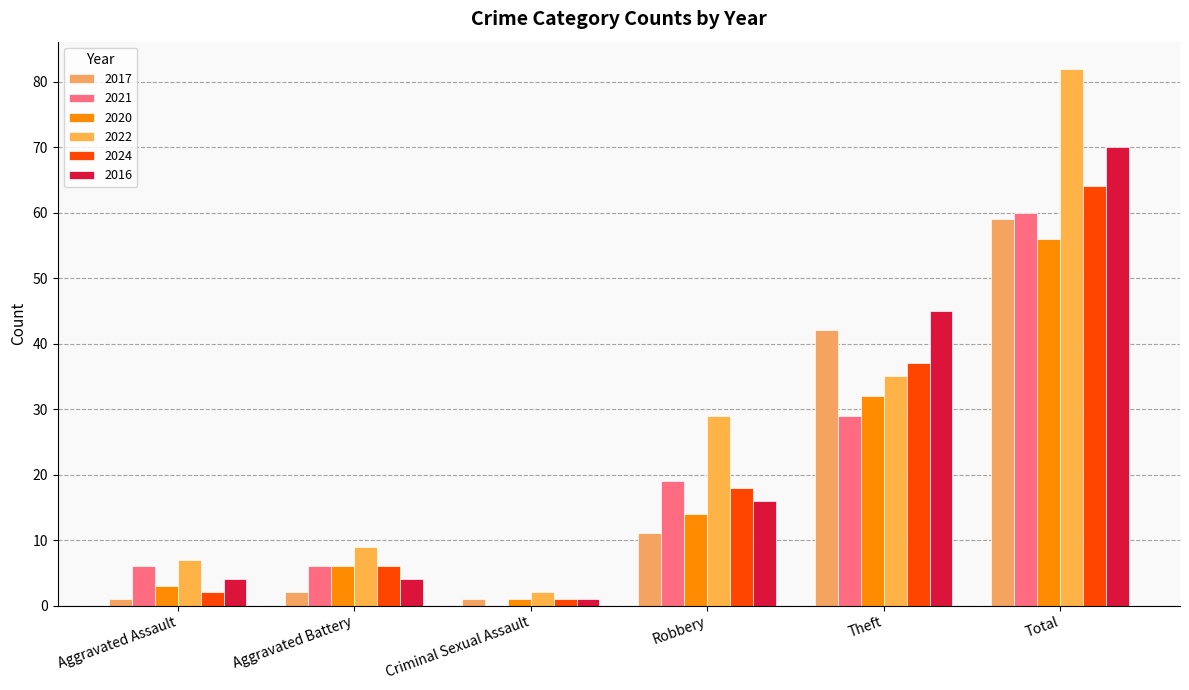

How many groups of bars are there?

6